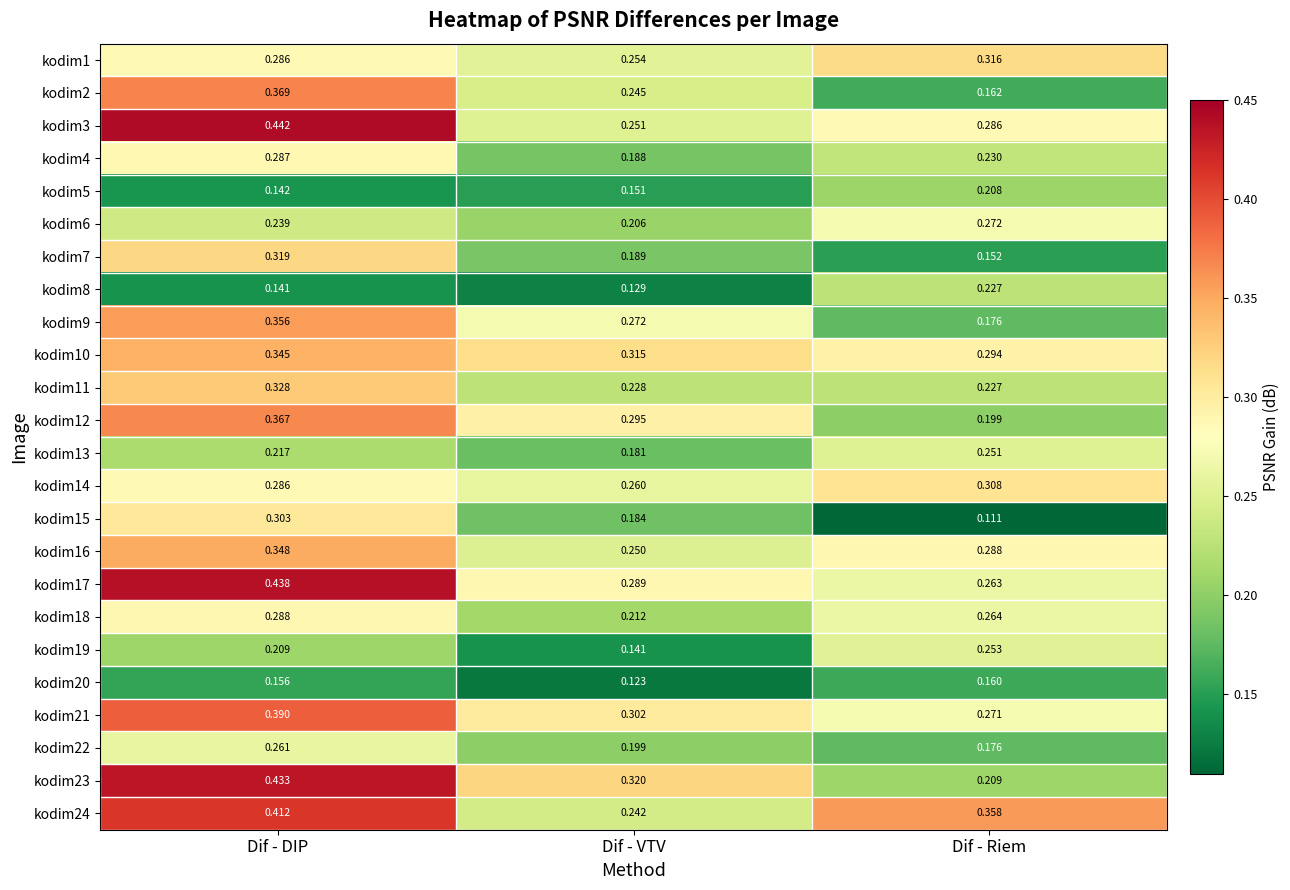

At which category is the sum across all series the highest?

Dif - DIP